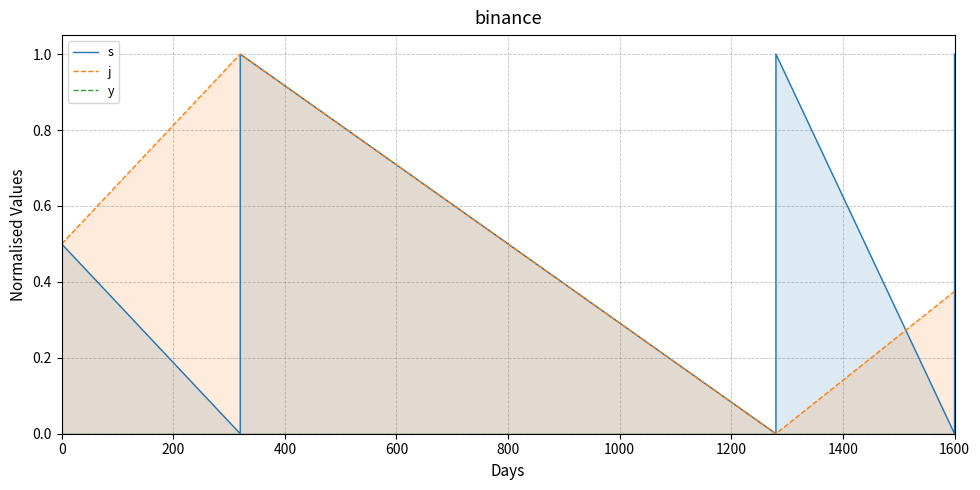

What is the difference between the maximum and minimum values in the s series?

1.0